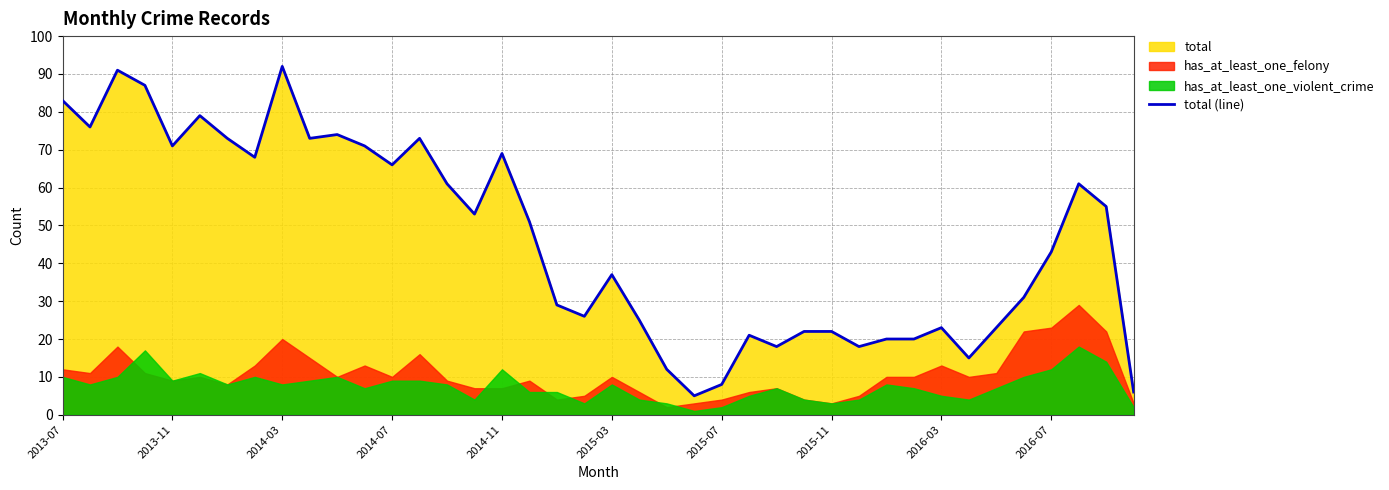

Reading right to left, what are all the values shown in this chart?

6	55	61	43	31	23	15	23	20	20	18	22	22	18	21	8	5	12	25	37	26	29	51	69	53	61	73	66	71	74	73	92	68	73	79	71	87	91	76	83